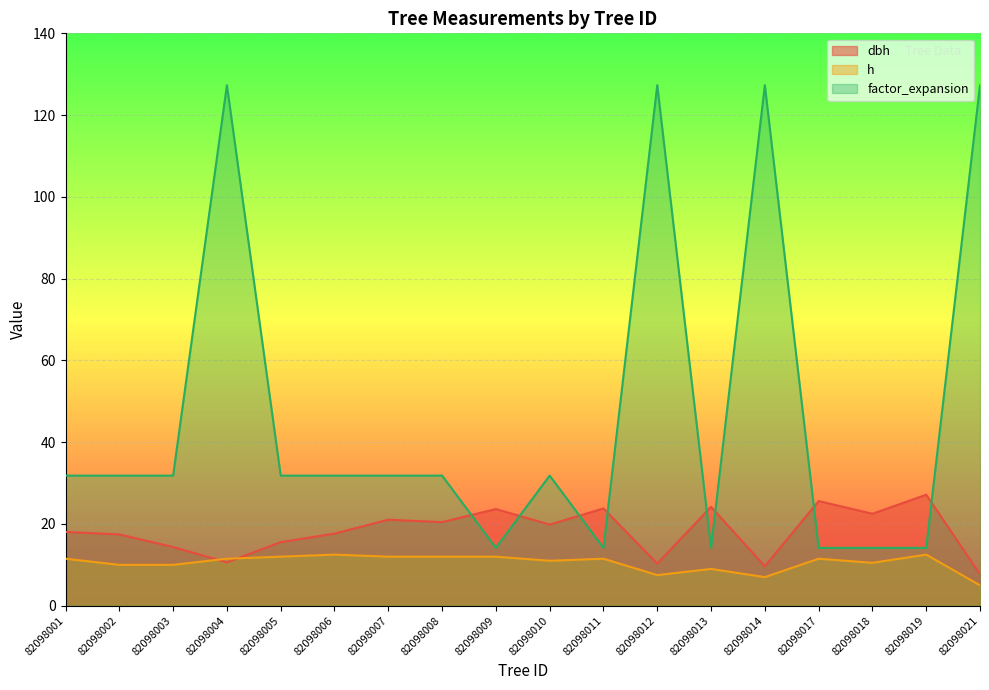

Where is the first local minimum for h?

82098010